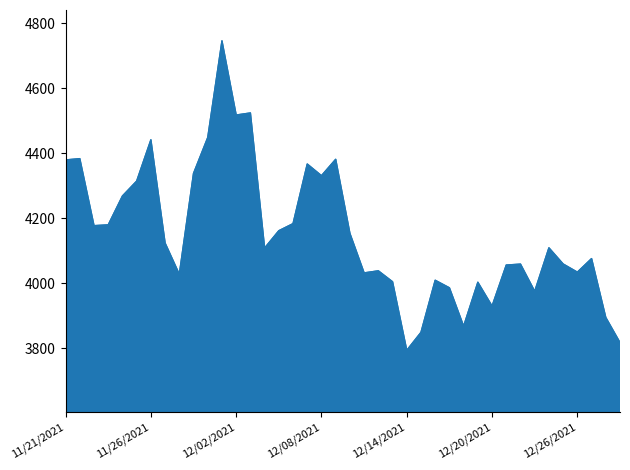

What is the maximum value shown in the chart?

4746.4